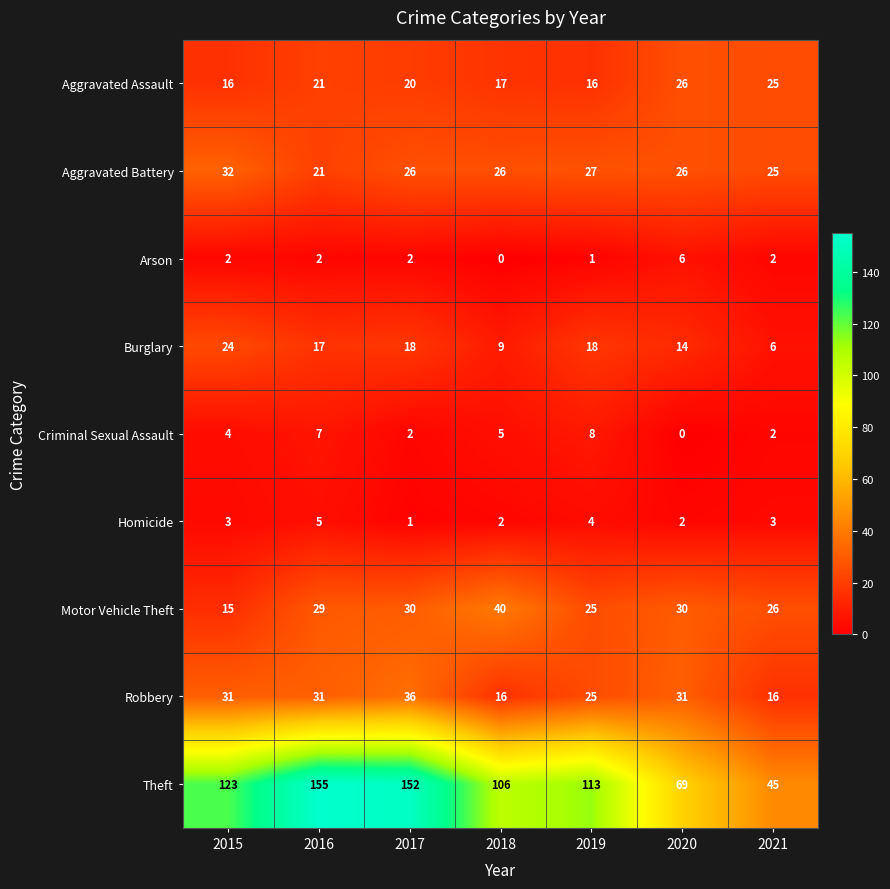

At how many categories does at least one series exceed 90?

5